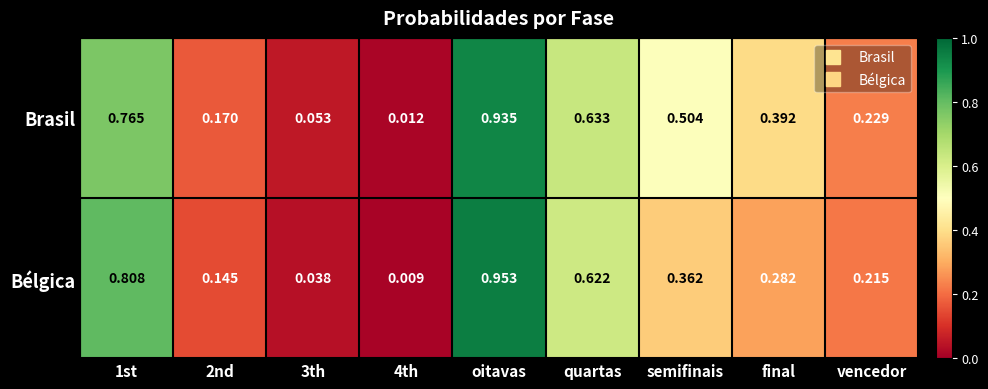

Is the value of Bélgica at vencedor greater than the value of Brasil at quartas?

No